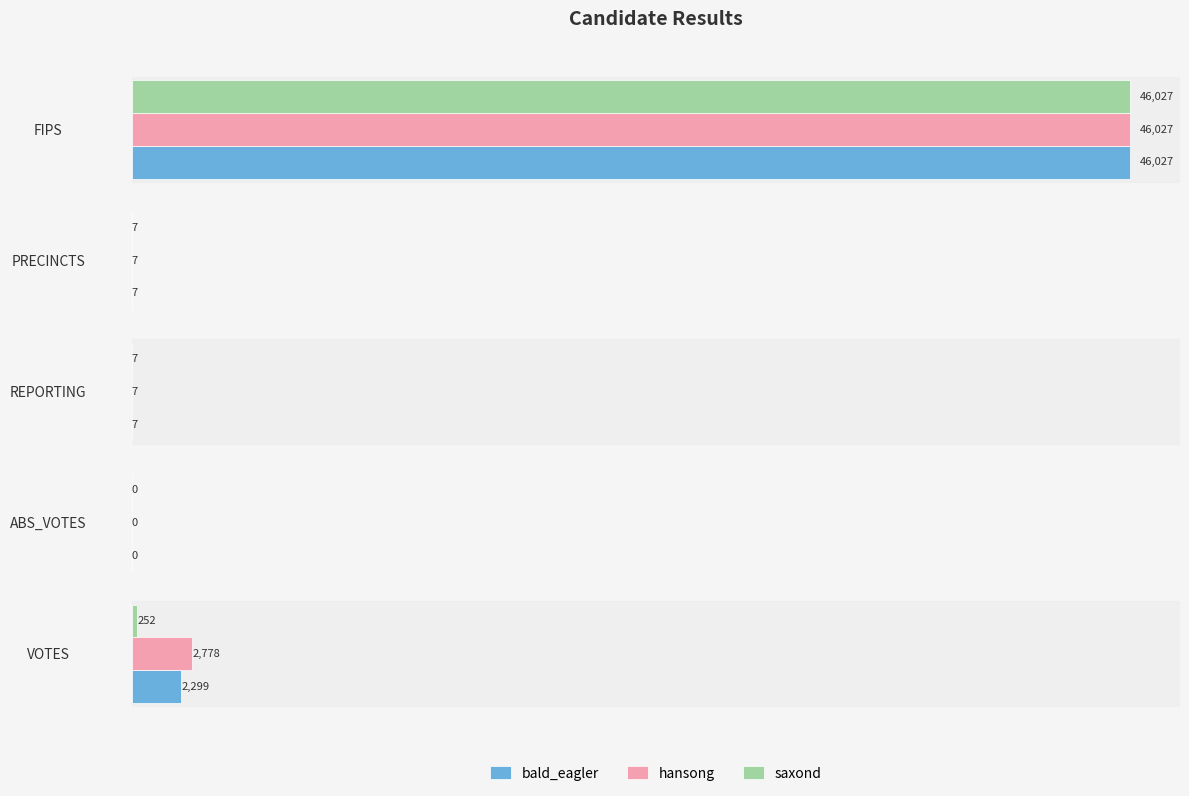

How many distinct data groups are displayed?

3